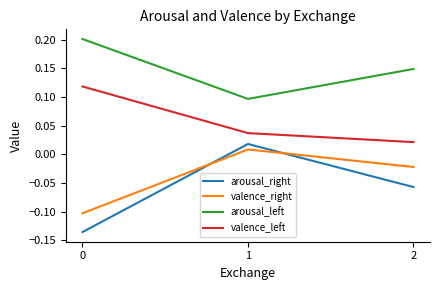

True or false: arousal_left has a value of 0.1 at 2.

True